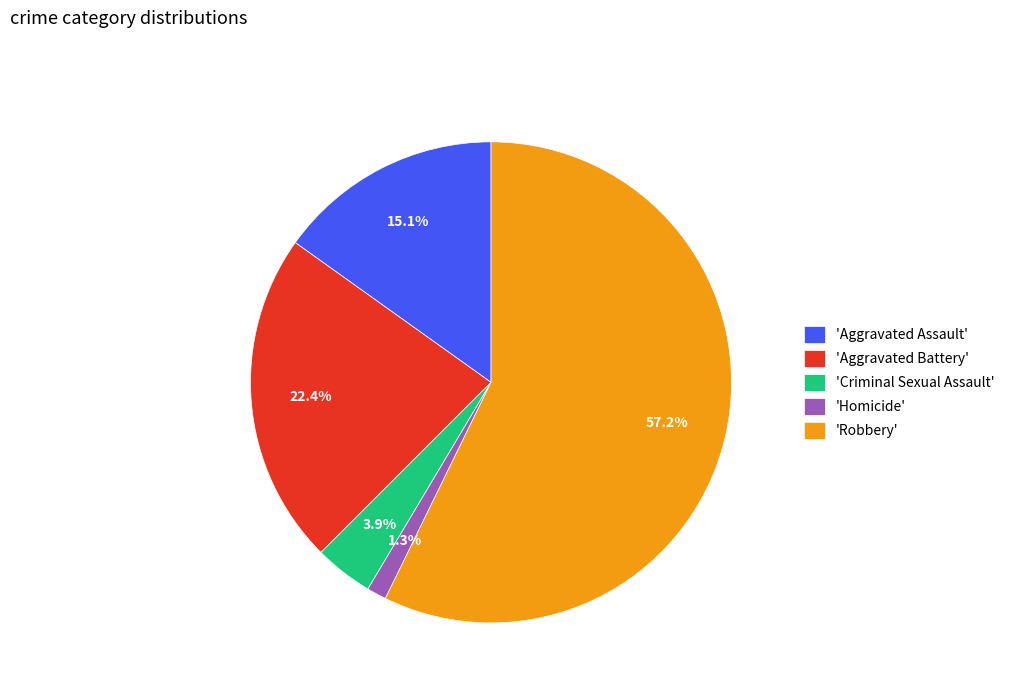

Rank the categories by value from lowest to highest.

'Homicide', 'Criminal Sexual Assault', 'Aggravated Assault', 'Aggravated Battery', 'Robbery'